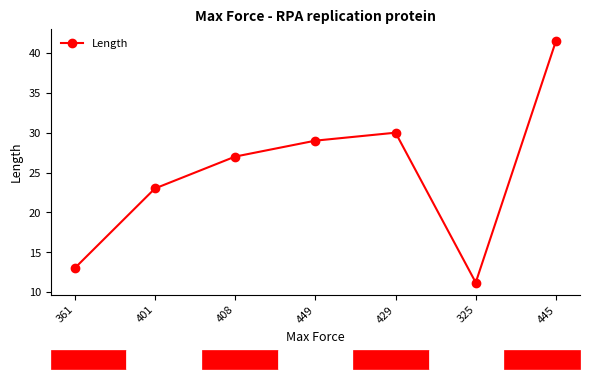

Count the number of data series in this chart.

1